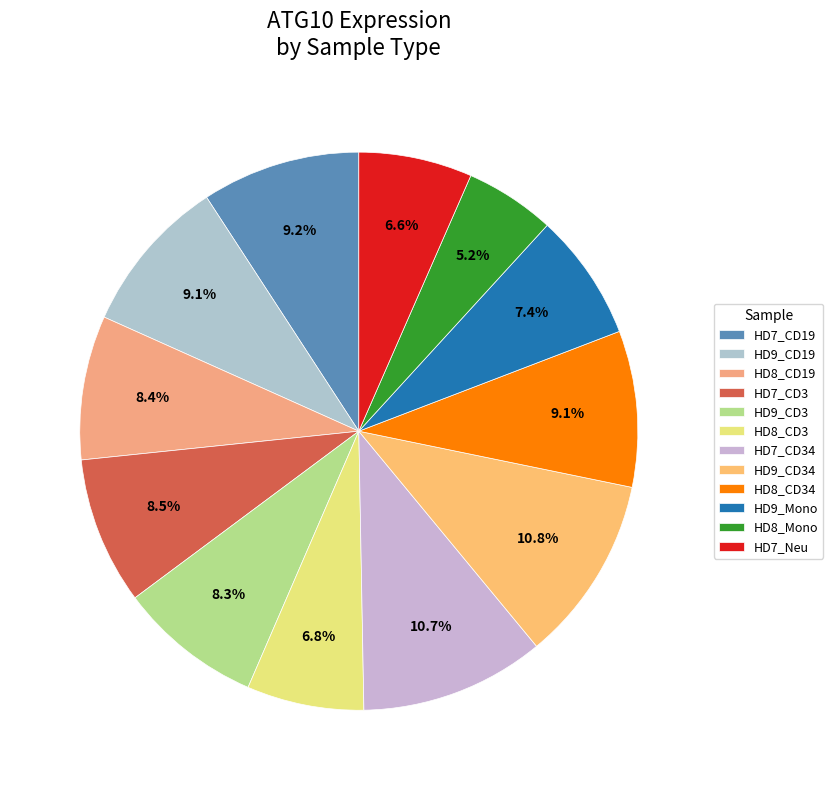

Is there any slice that represents more than half of the pie?

No